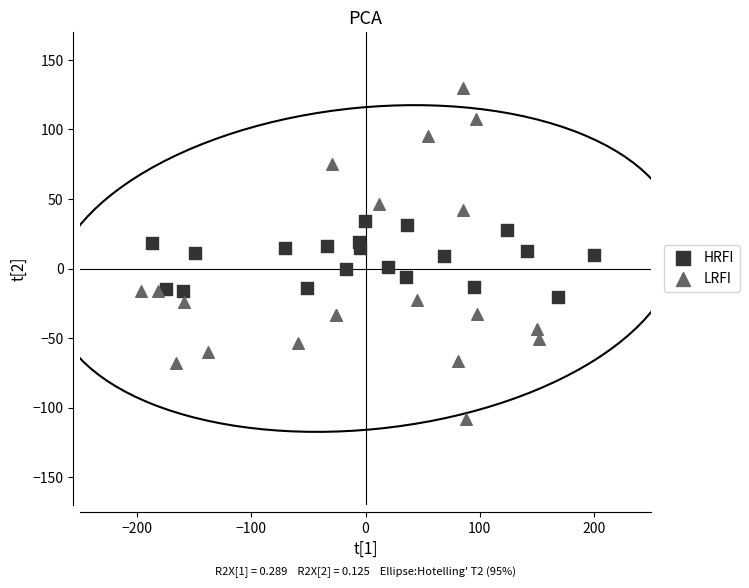

Which series has the widest spread of Y values?

LRFI